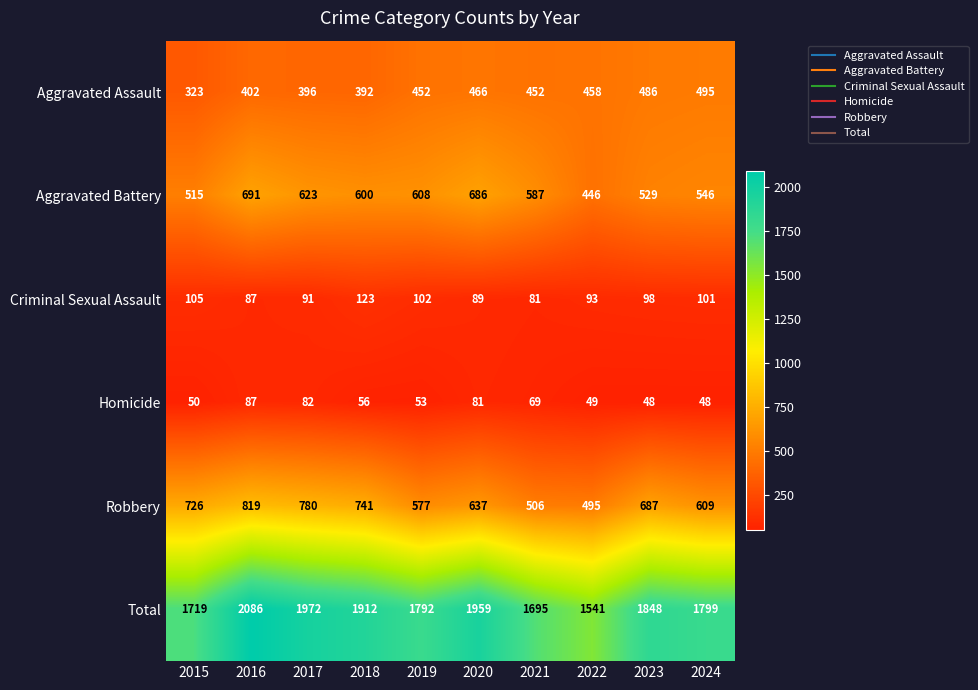

What is the difference between the second highest and second lowest values in the Aggravated Assault series?

94